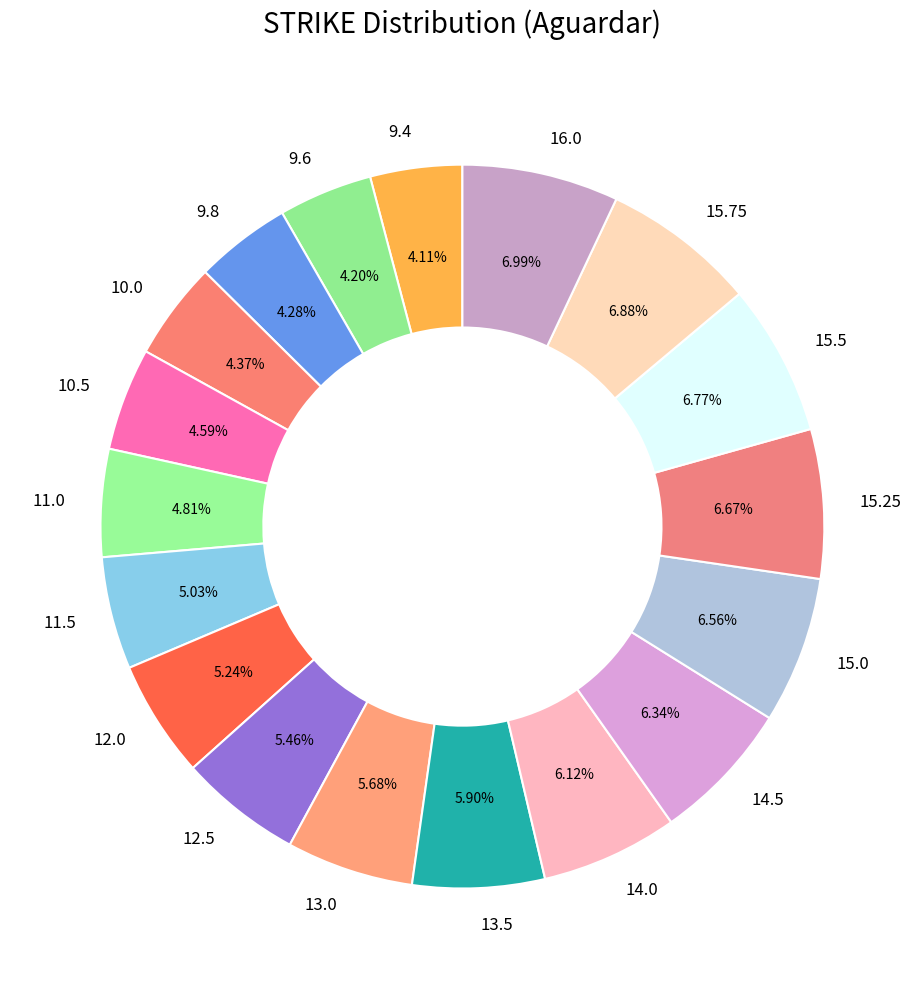

Combined, do 13.0 and 9.8 account for over 50%?

No